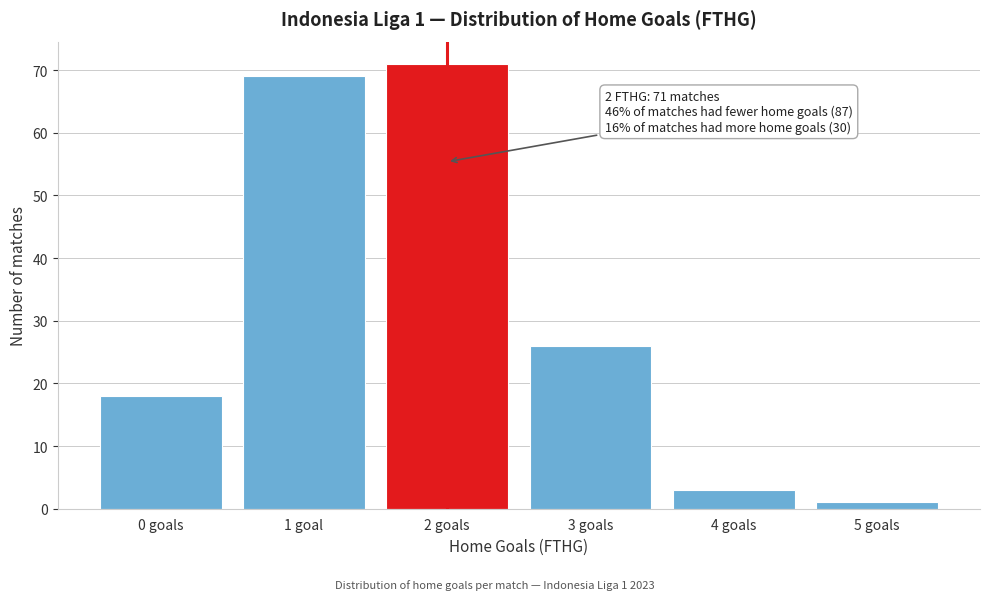

Reading right to left, what are all the values shown in this chart?

5 goals=1	4 goals=3	3 goals=26	2 goals=71	1 goal=69	0 goals=18